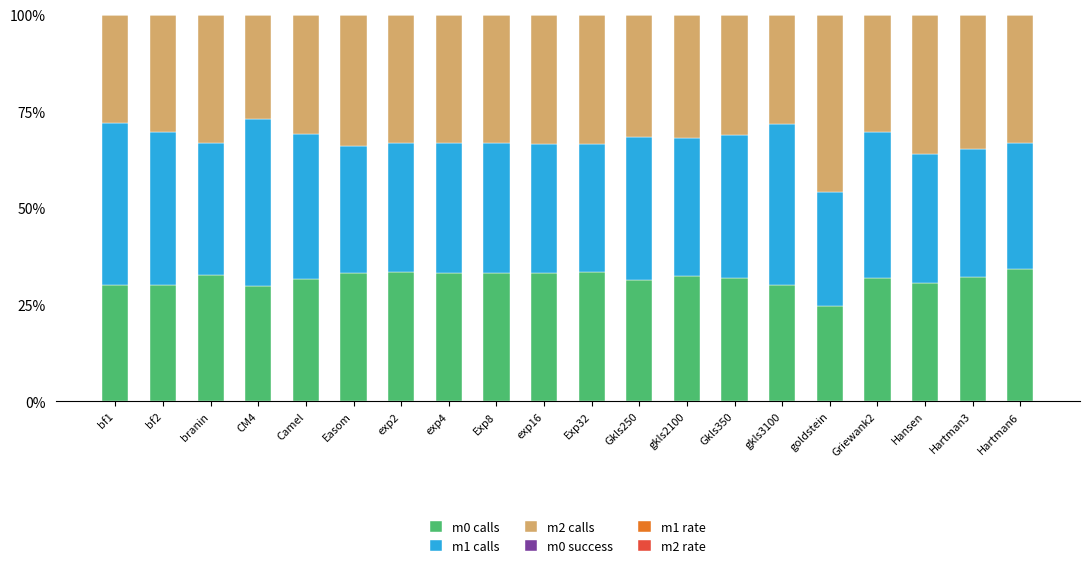

Rank the series at Easom from highest to lowest value.

m2 calls, m0 calls, m1 calls, m0 success, m1 rate, m2 rate